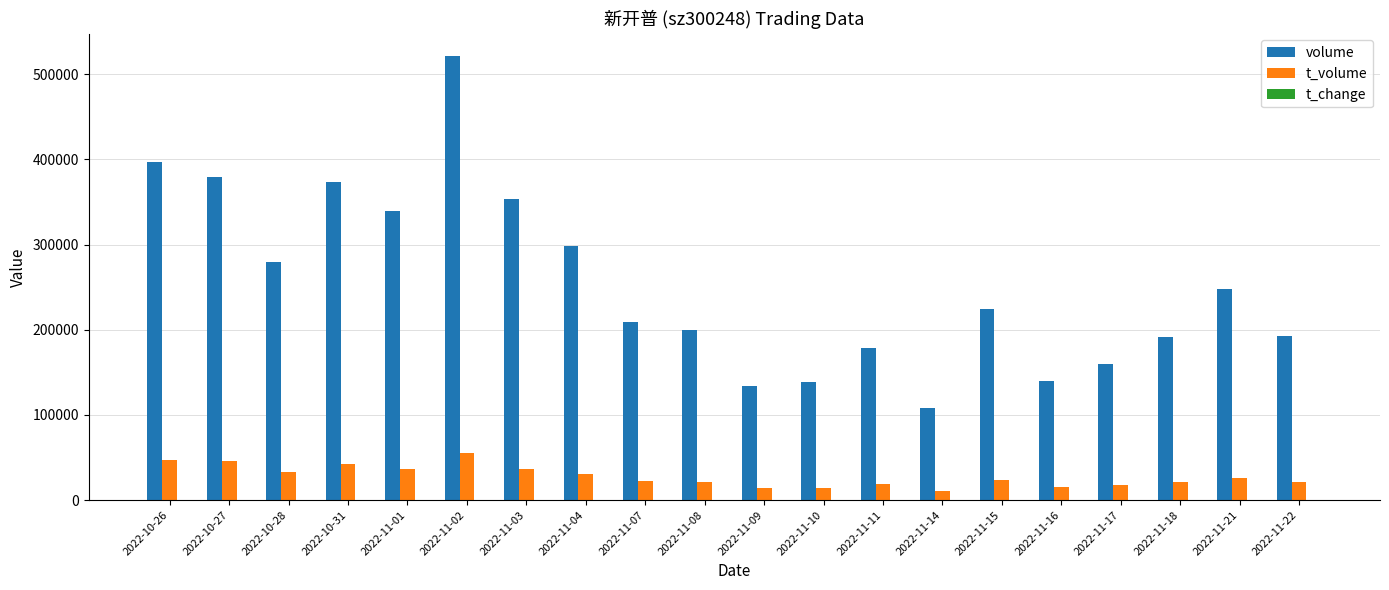

What is the sum of all volume values?

5067969.0